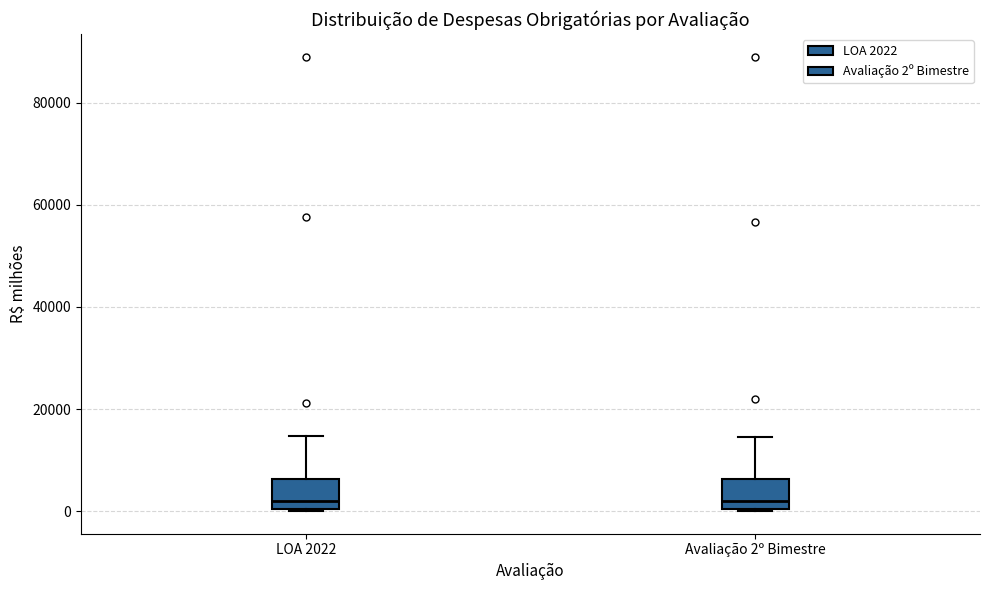

Reading left to right, read every box against the y-axis: the position of its median line, the range the box covers, and the ends of its whiskers. The values are not printed on the chart, so give them approximately, as read against the axis.

LOA 2022: median 2000, box 0 to 6000, whiskers 0 to 14000
Avaliação 2º Bimestre: median 2000, box 0 to 6000, whiskers 0 to 14000